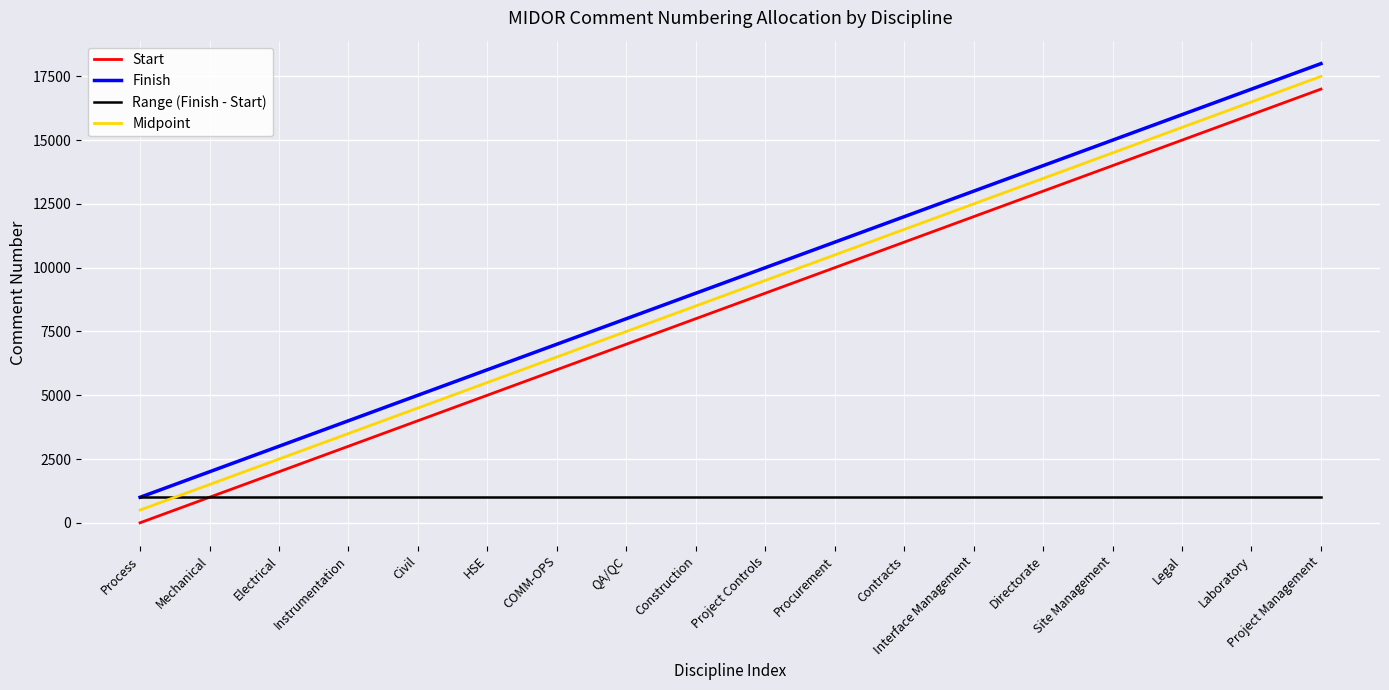

How many lines are shown in the chart?

4